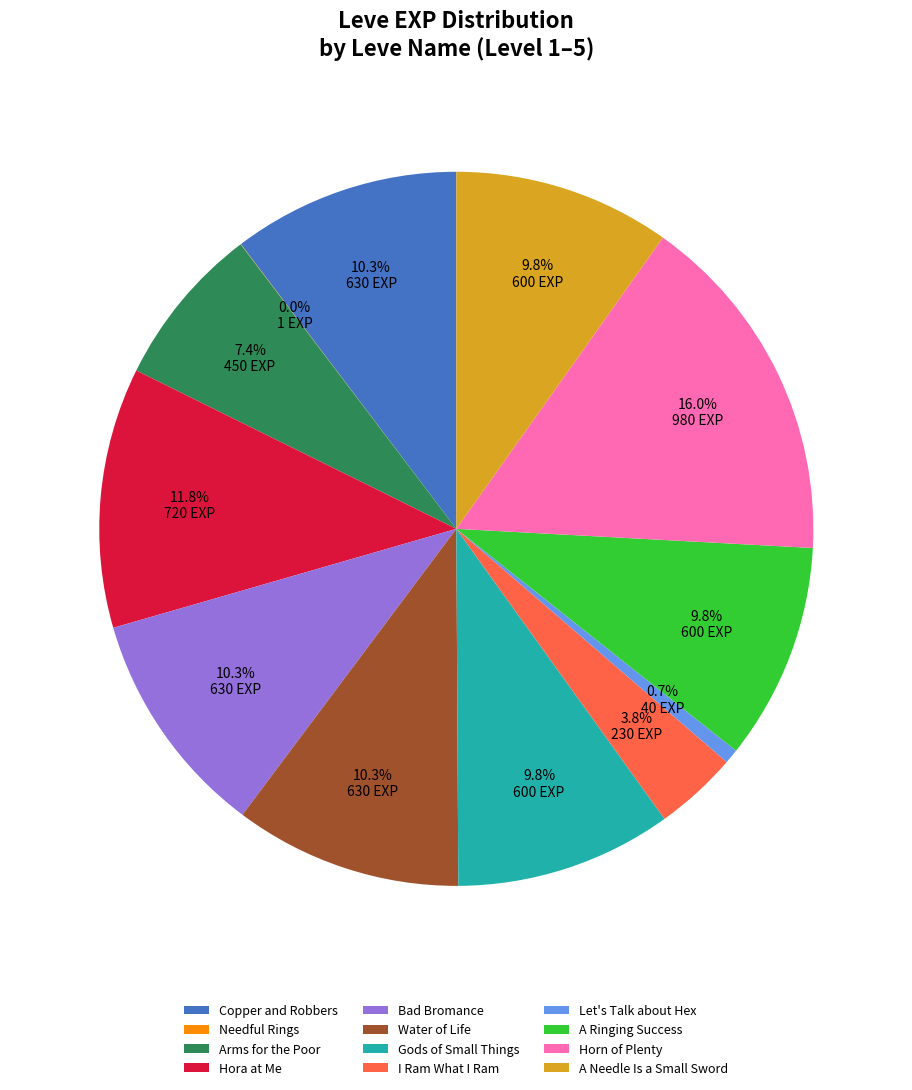

Do Horn of Plenty and Water of Life together represent more than half of the pie?

No